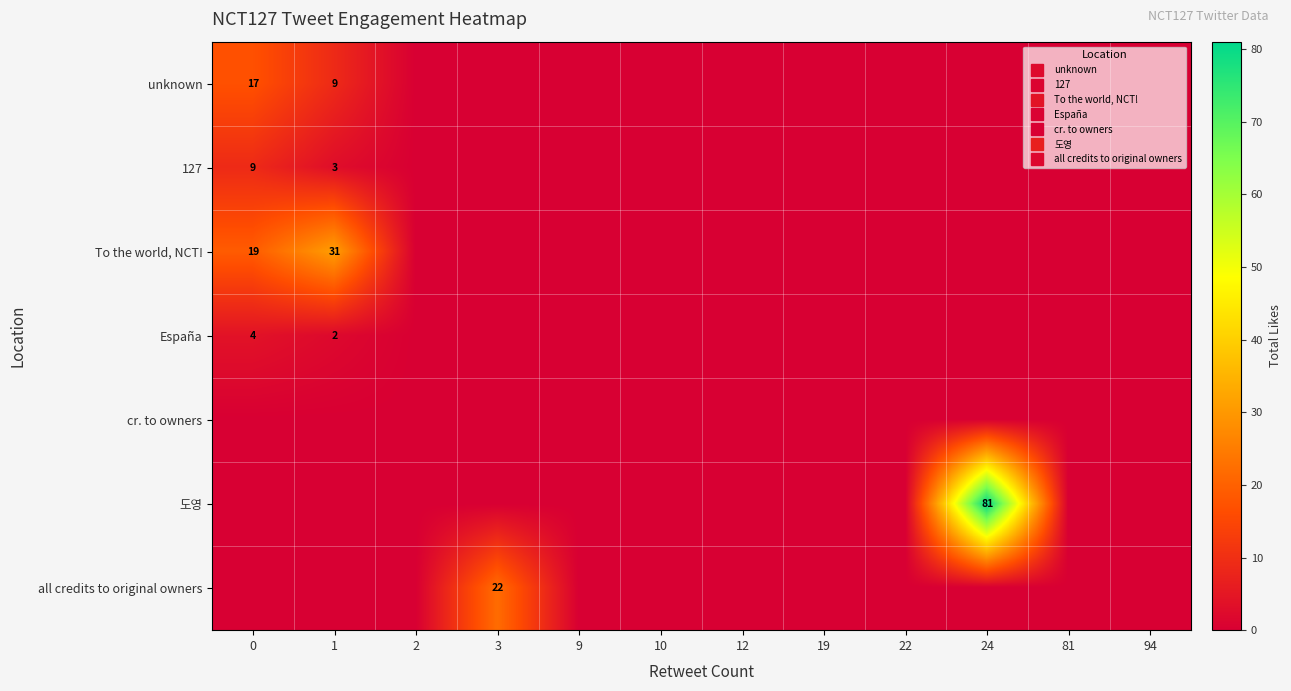

Which series has the largest range (max minus min)?

도영